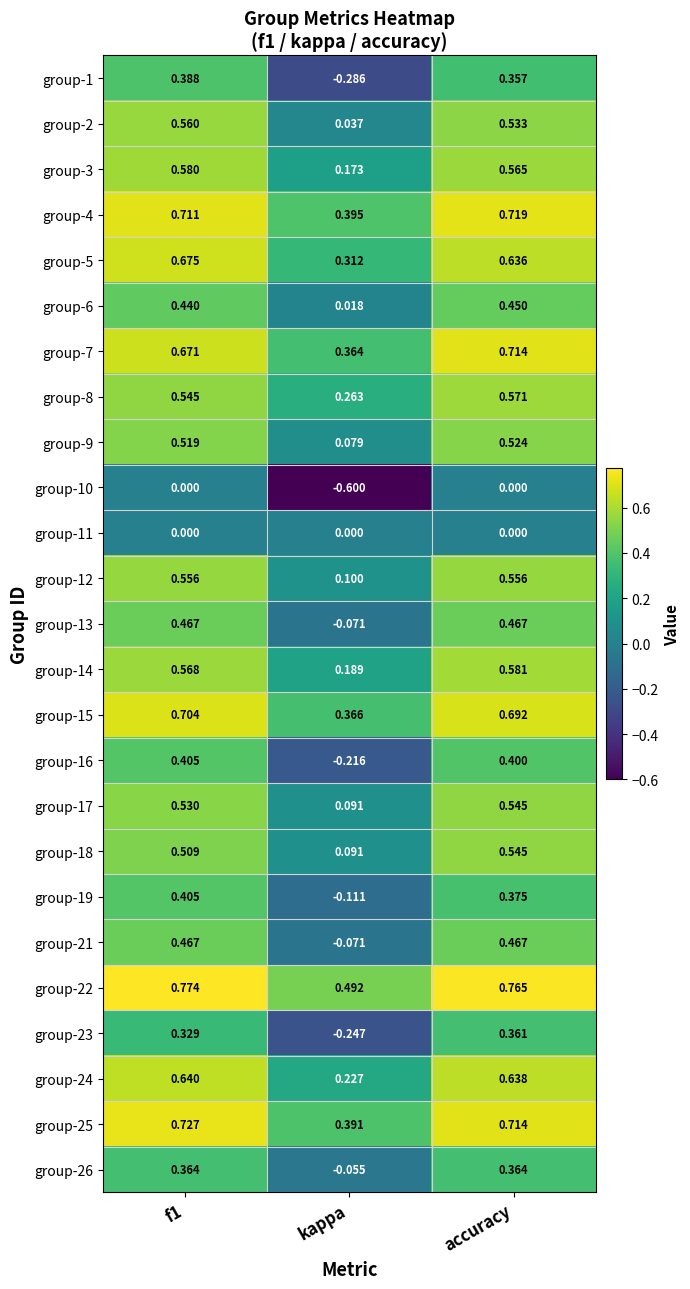

Which series has the largest total across all categories?

group-22